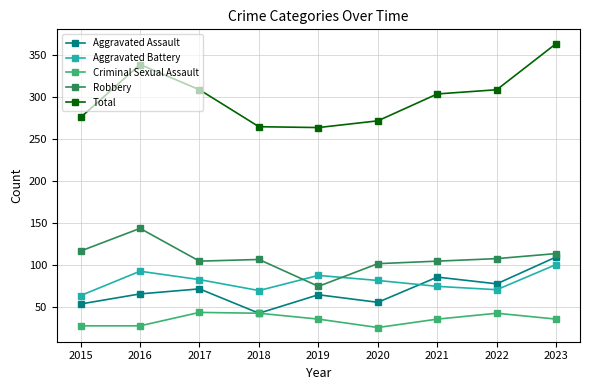

At which category does Aggravated Battery reach its first local peak?

2016